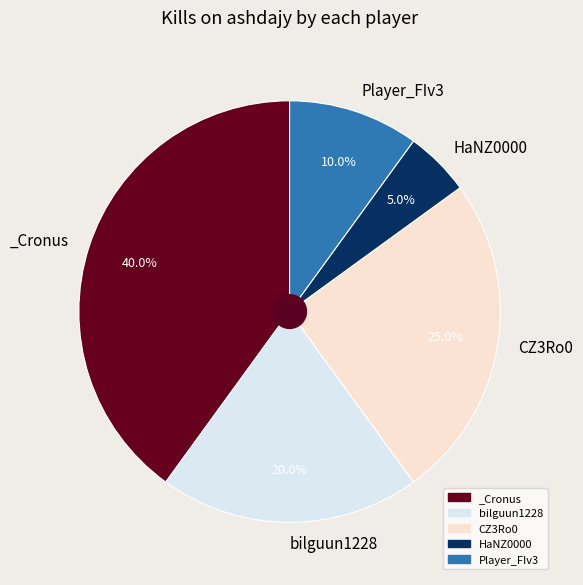

How many segments does this pie chart have?

5